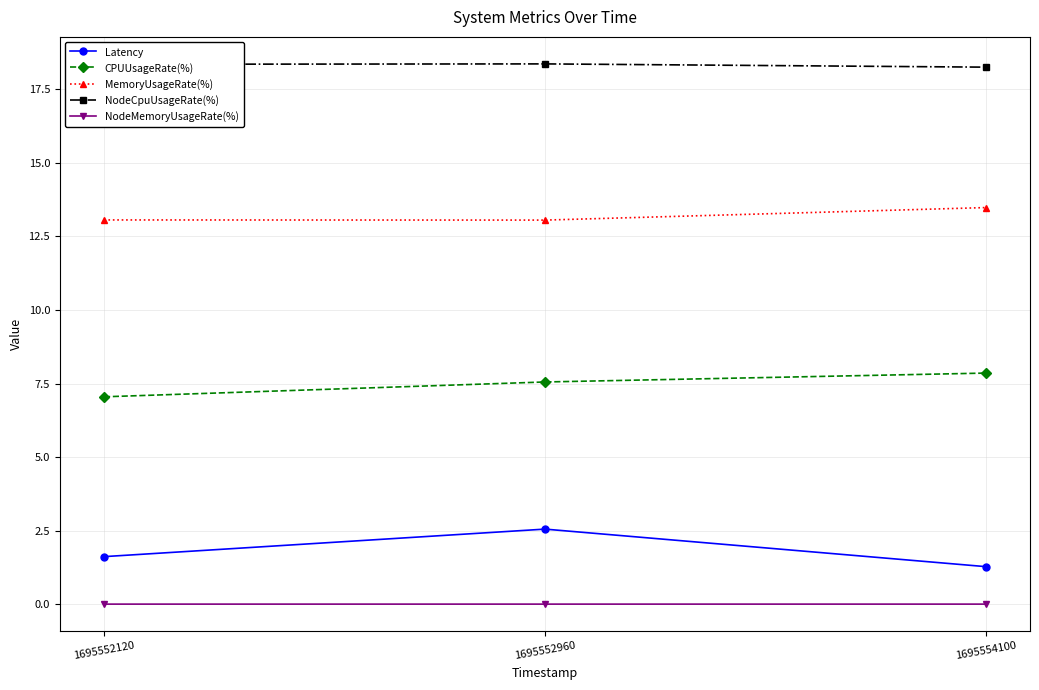

Rank the series by their maximum value, from highest to lowest.

NodeCpuUsageRate(%), MemoryUsageRate(%), CPUUsageRate(%), Latency, NodeMemoryUsageRate(%)